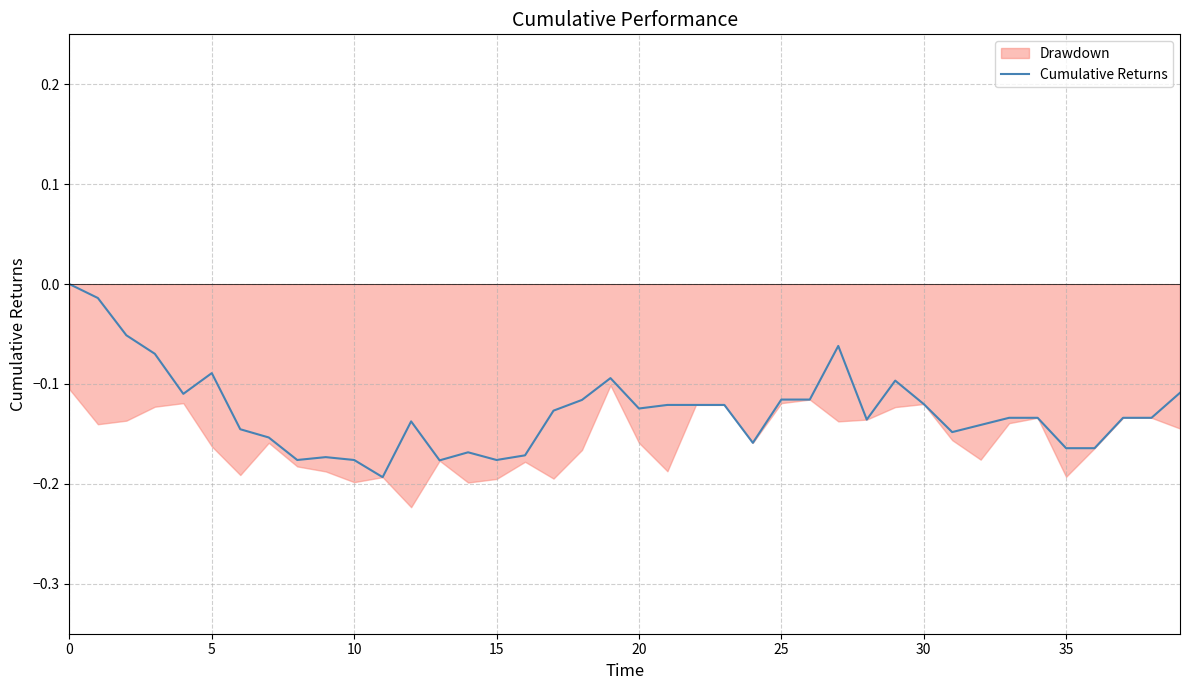

True or false: there are more than 2 points higher than both neighbors.

True